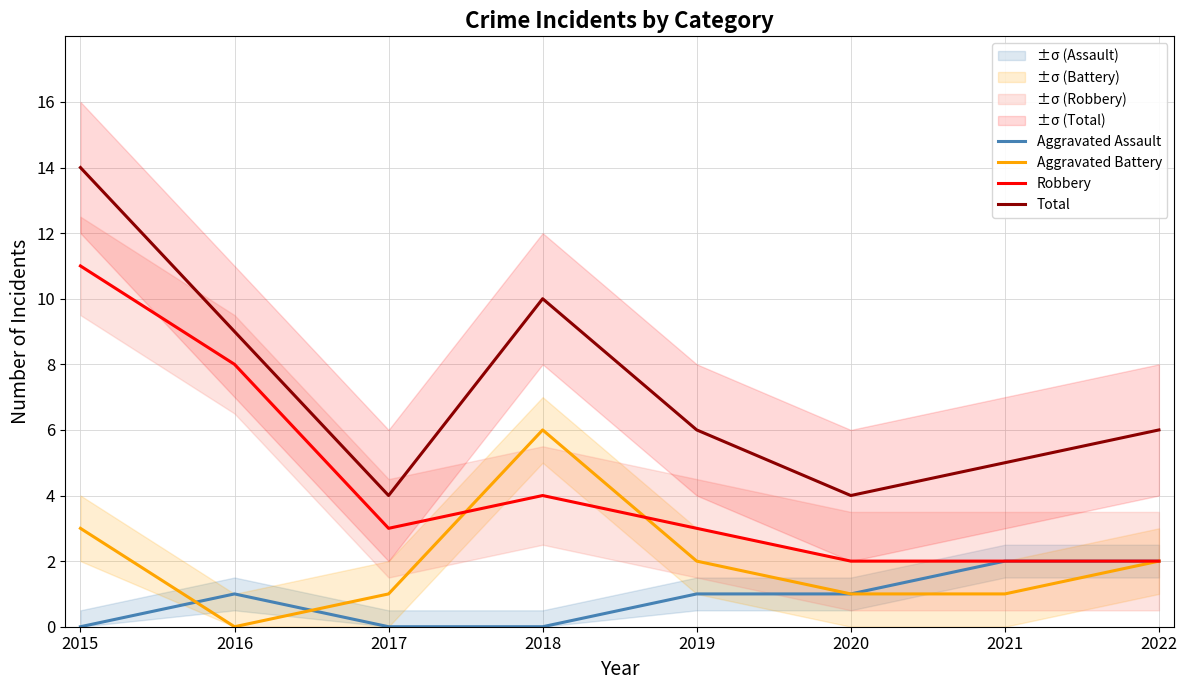

List the labels in order of Total value, smallest first.

2017, 2020, 2021, 2019, 2022, 2016, 2018, 2015